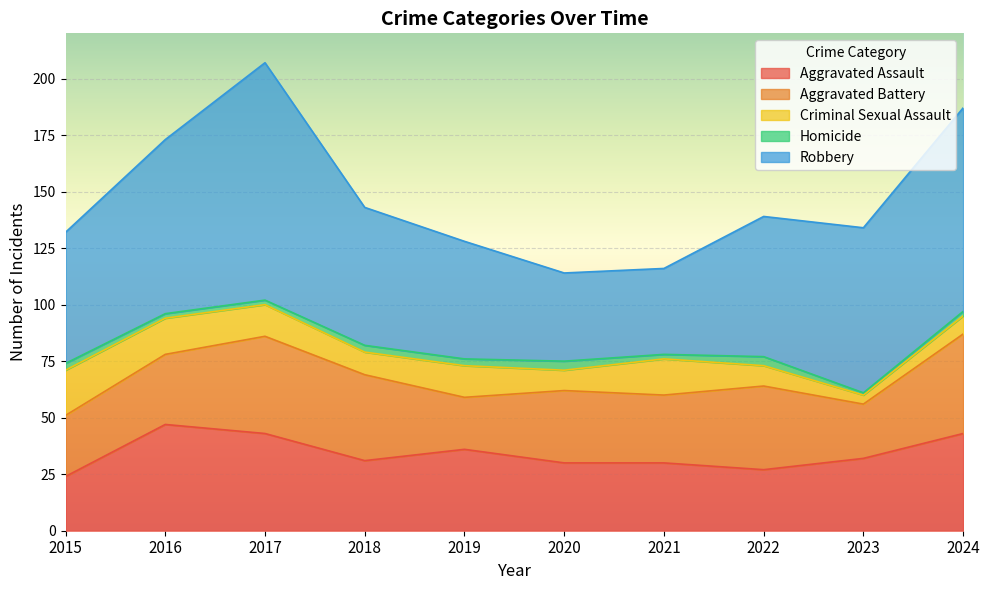

How many data points in Homicide are less than 3?

5